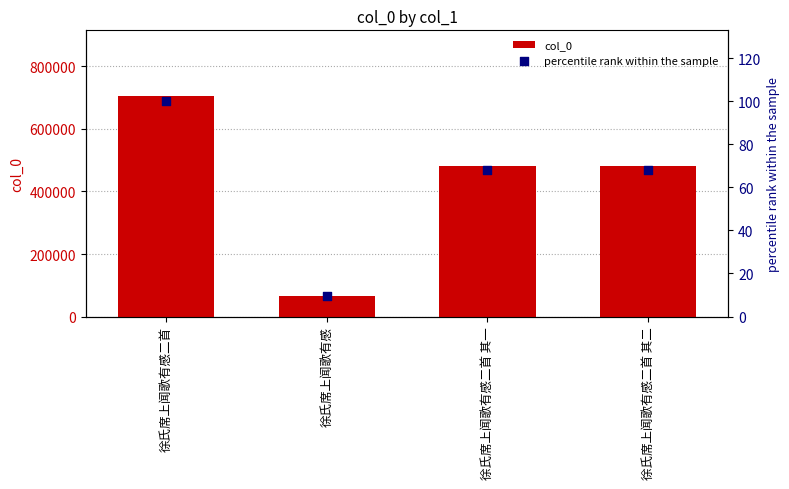

Which series has the largest Y range (max minus min)?

col_0